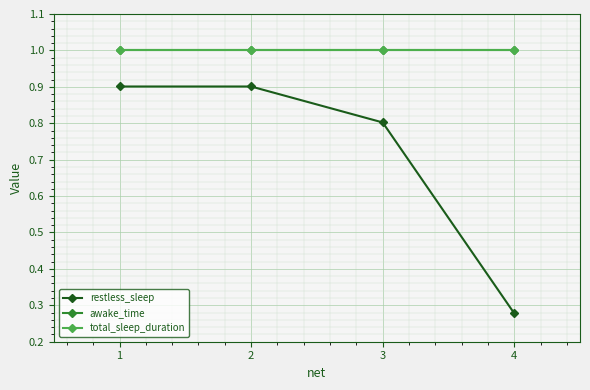

Reading right to left, list all the values displayed in this chart.

restless_sleep: 0.3	0.8	0.9	0.9
awake_time: 1.0	1.0	1.0	1.0
total_sleep_duration: 1.0	1.0	1.0	1.0